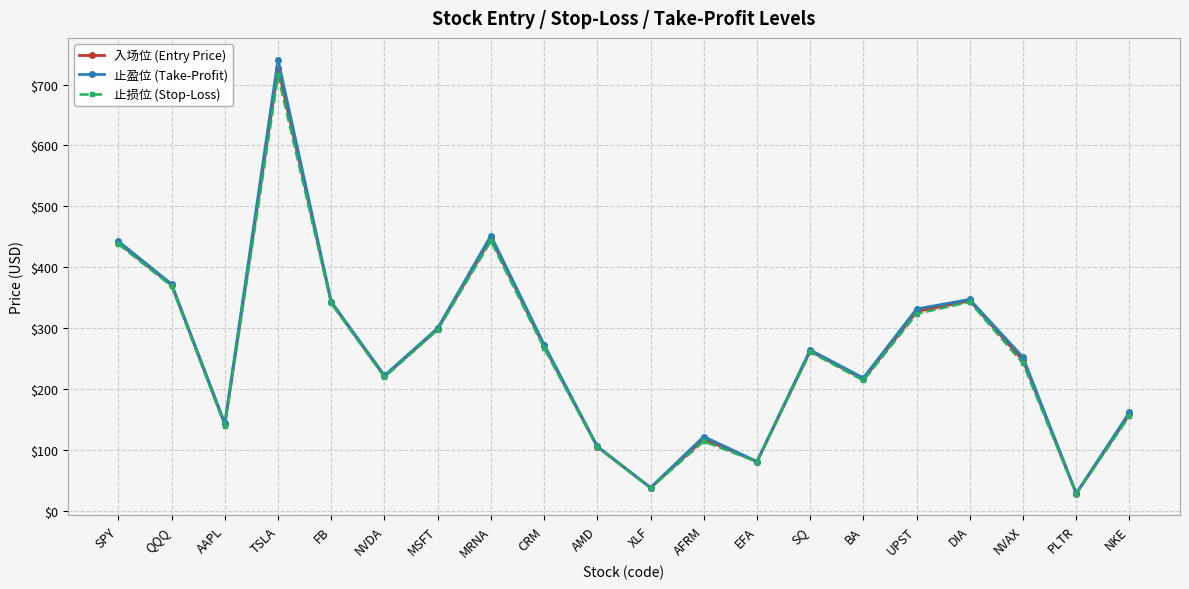

Reading left to right, transcribe all the data shown in this chart.

入场位 (Entry Price): SPY=440.3	QQQ=370.6	AAPL=141.7	TSLA=728.0	FB=342.0	NVDA=220.8	MSFT=298.5	MRNA=447.5	CRM=270.0	AMD=105.0	XLF=37.6	AFRM=117.9	EFA=80.5	SQ=262.4	BA=216.0	UPST=327.4	DIA=345.0	NVAX=247.0	PLTR=28.2	NKE=158.7
止盈位 (Take-Profit): SPY=442.6	QQQ=372.2	AAPL=143.5	TSLA=741.0	FB=343.3	NVDA=222.1	MSFT=299.8	MRNA=452.0	CRM=273.0	AMD=105.6	XLF=37.9	AFRM=121.8	EFA=80.8	SQ=264.1	BA=218.0	UPST=331.4	DIA=347.0	NVAX=252.0	PLTR=28.6	NKE=161.6
止损位 (Stop-Loss): SPY=438.0	QQQ=369.0	AAPL=139.9	TSLA=715.0	FB=340.7	NVDA=219.5	MSFT=297.2	MRNA=443.0	CRM=267.0	AMD=104.4	XLF=37.3	AFRM=114.0	EFA=80.2	SQ=260.7	BA=214.0	UPST=323.4	DIA=343.0	NVAX=242.0	PLTR=27.8	NKE=155.8